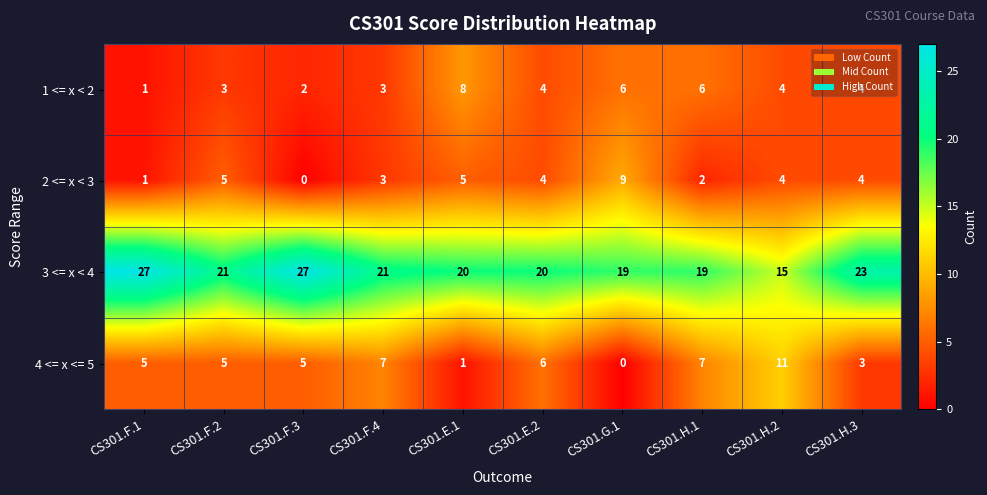

The value of 2 <= x < 3 at CS301.F.3 is 0. True or false?

True